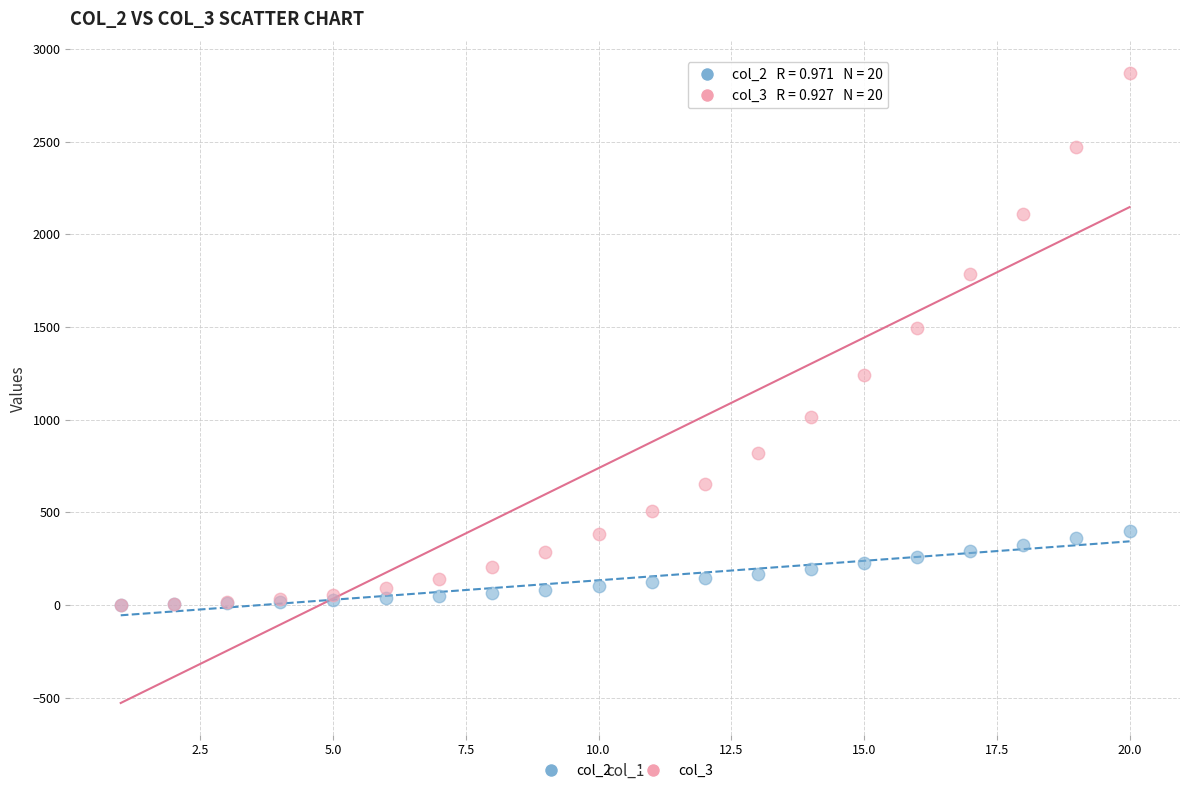

What are all the series names shown in the legend?

col_2, col_3